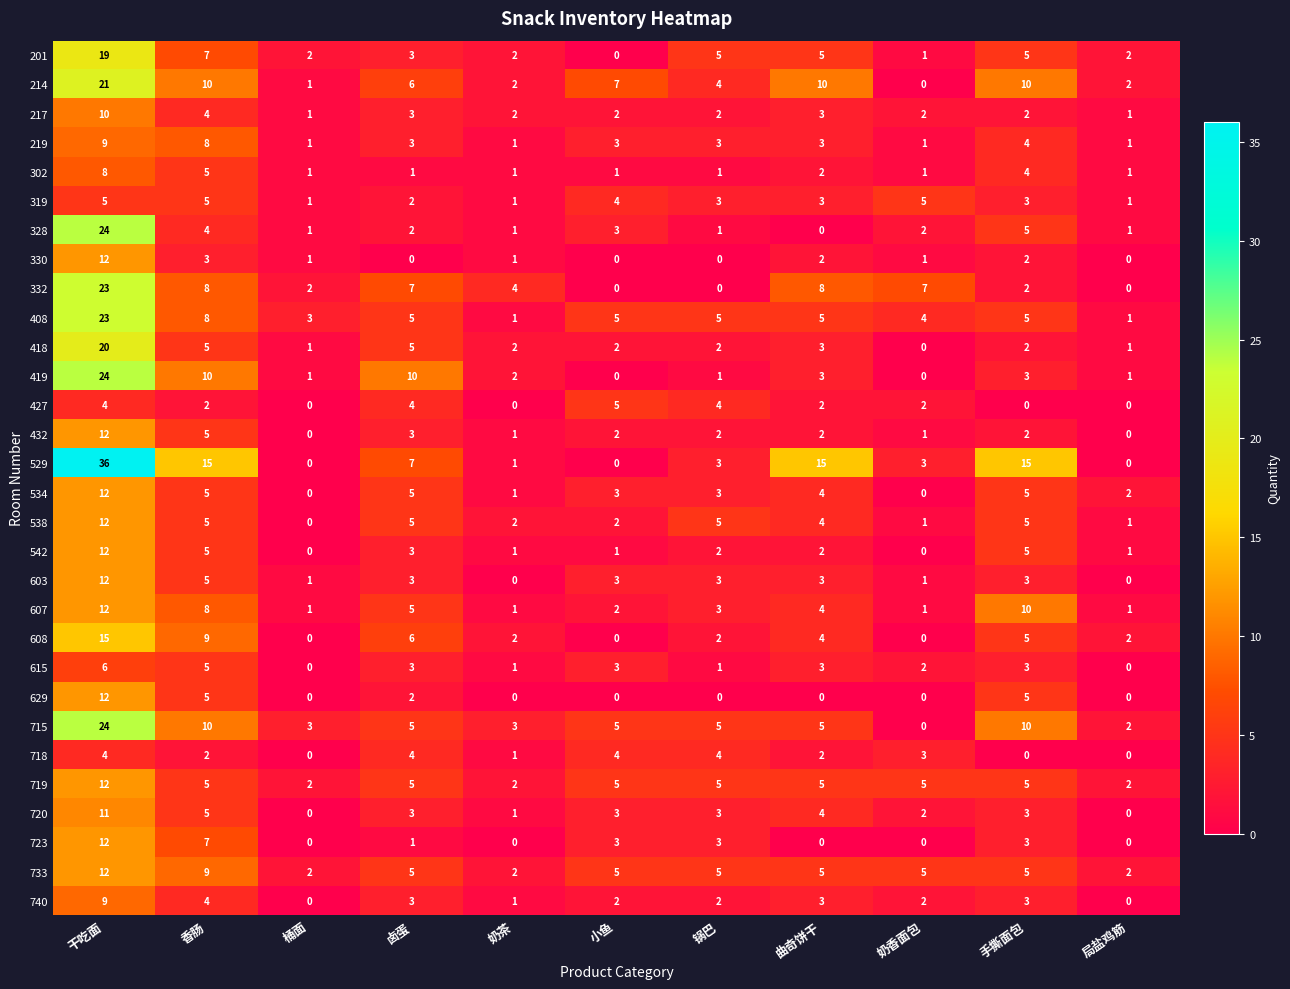

What is the average value of the 723 series?

3